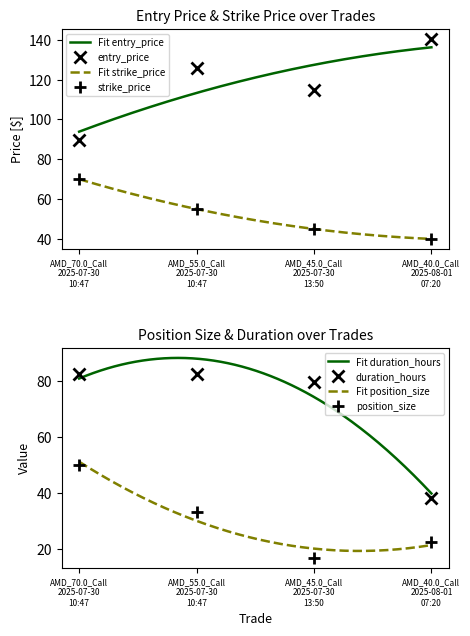

What value does the position_size series have at AMD_55.0_Call
2025-07-30
10:47?

33.3